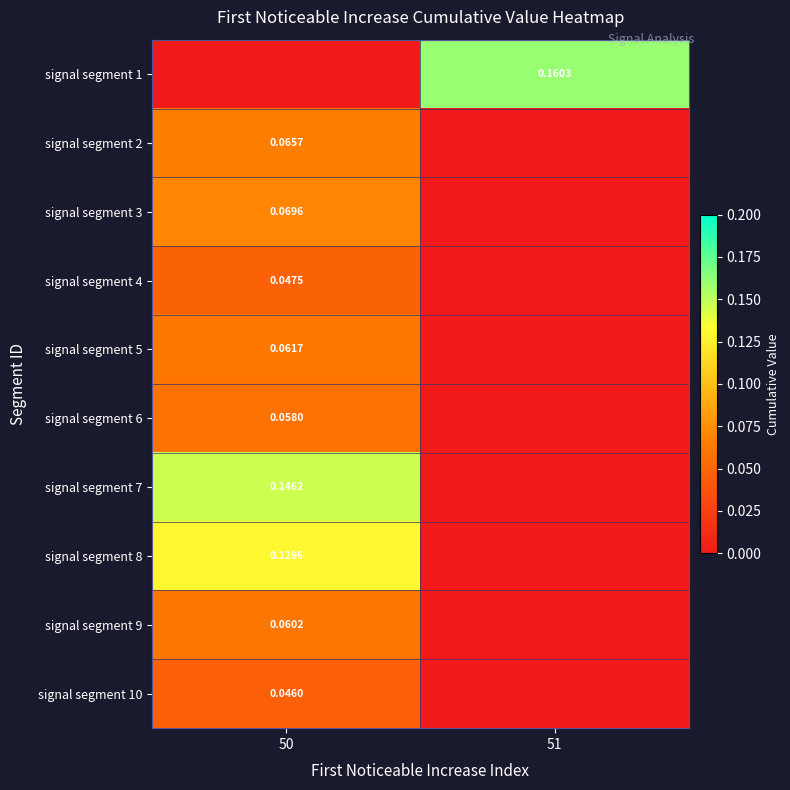

Which has a higher value, 50 or 51?

51